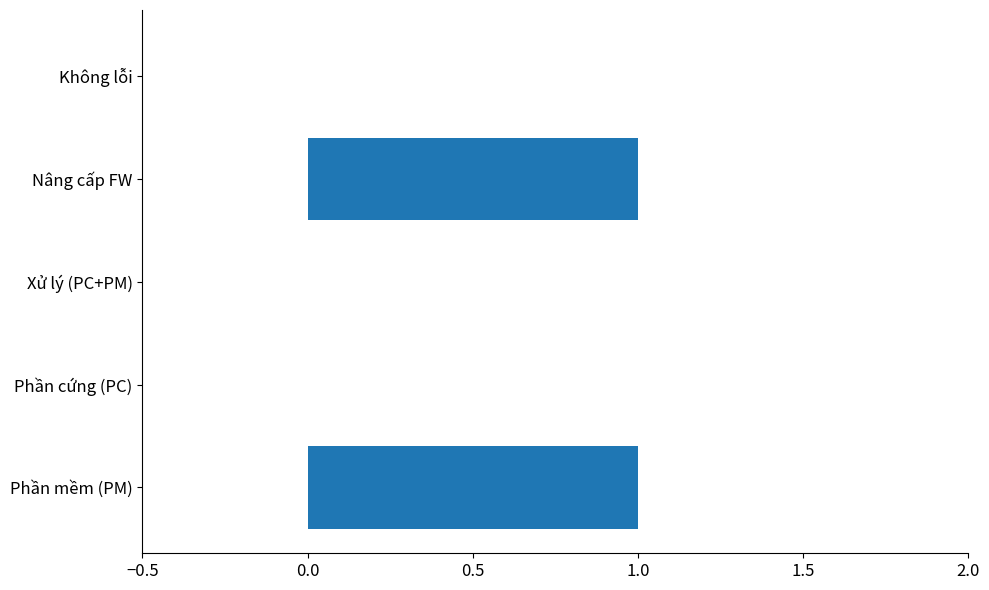

The value at Xử lý (PC+PM) is 0. True or false?

True